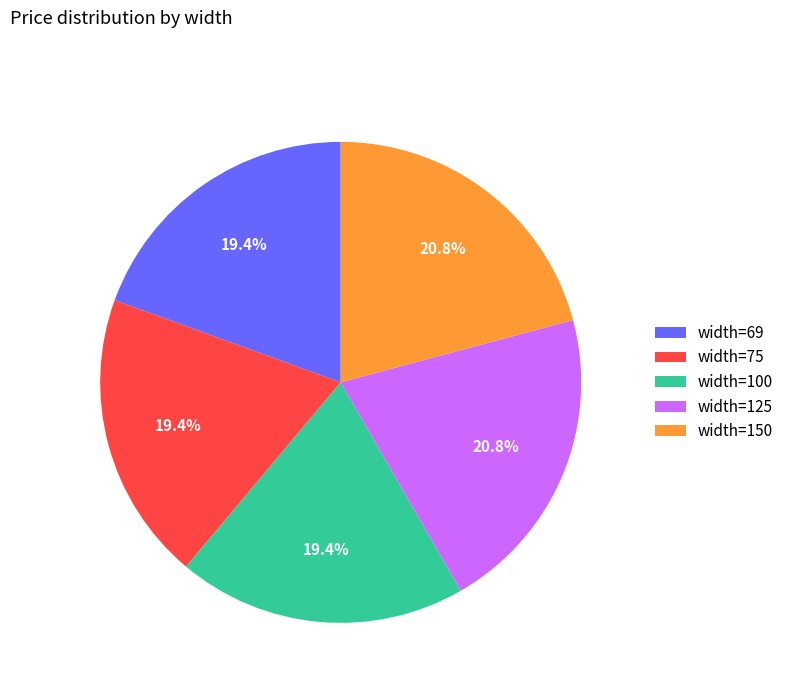

Does width=125 account for over 50% of the chart?

No